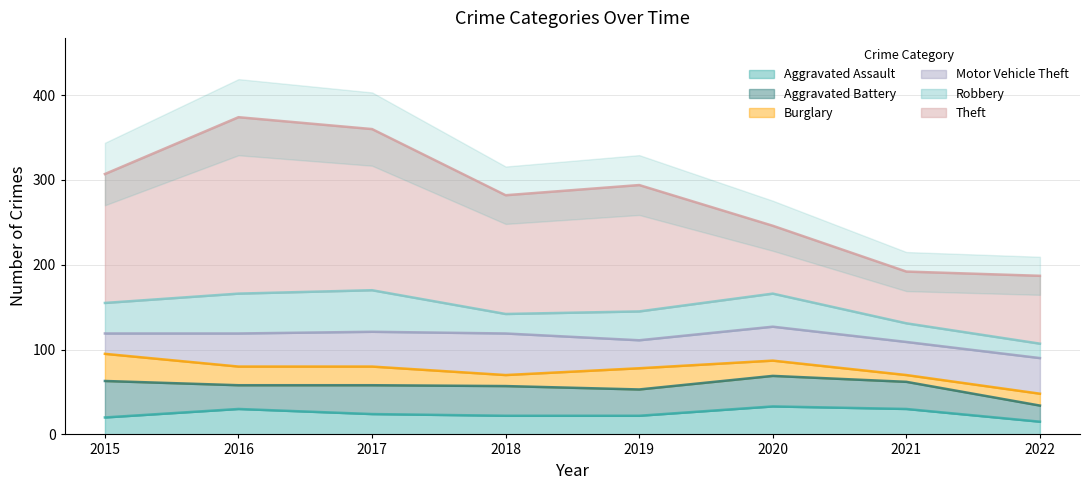

Reading left to right, extract all data points from this chart.

Aggravated Assault: 20	30	24	22	22	33	30	15
Aggravated Battery: 43	28	34	35	31	36	32	19
Burglary: 32	22	22	13	25	18	8	14
Motor Vehicle Theft: 24	39	41	49	33	40	39	42
Robbery: 36	47	49	23	34	39	22	17
Theft: 152	208	190	140	149	80	61	80